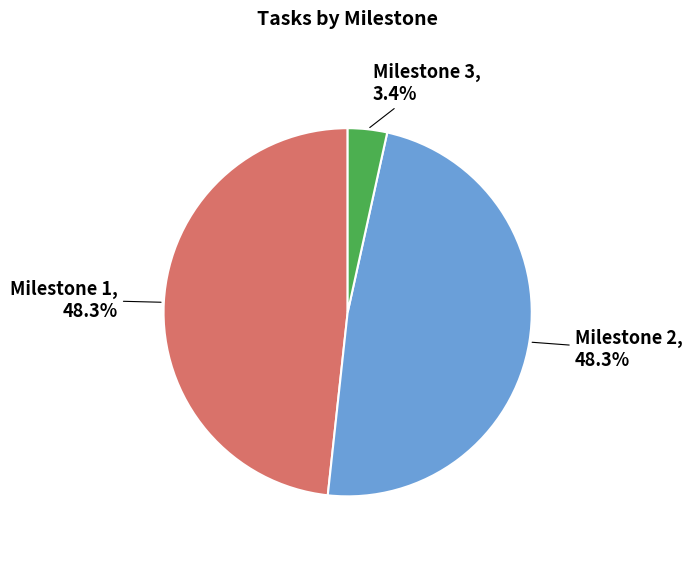

Does any single category account for the majority?

No